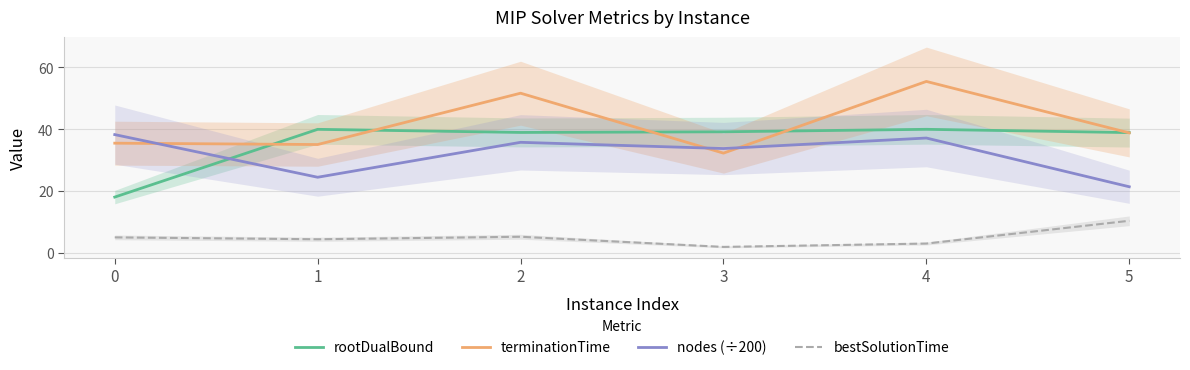

After their last crossing, which series has the higher values: terminationTime or rootDualBound?

rootDualBound